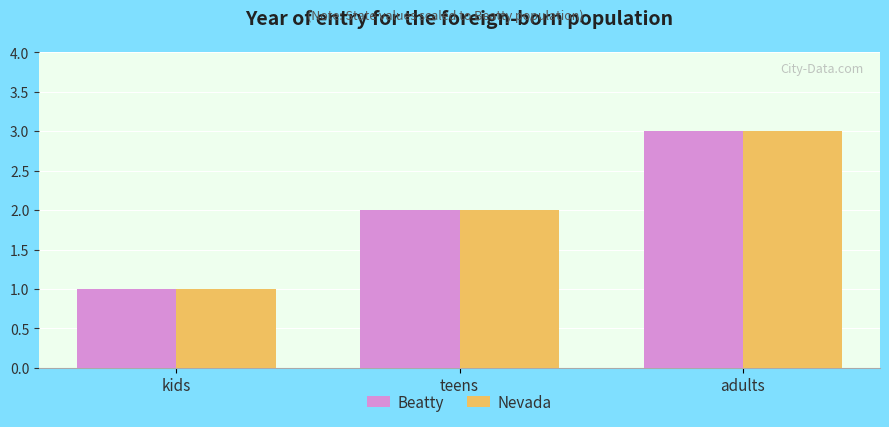

What is the average value of the Beatty series?

2